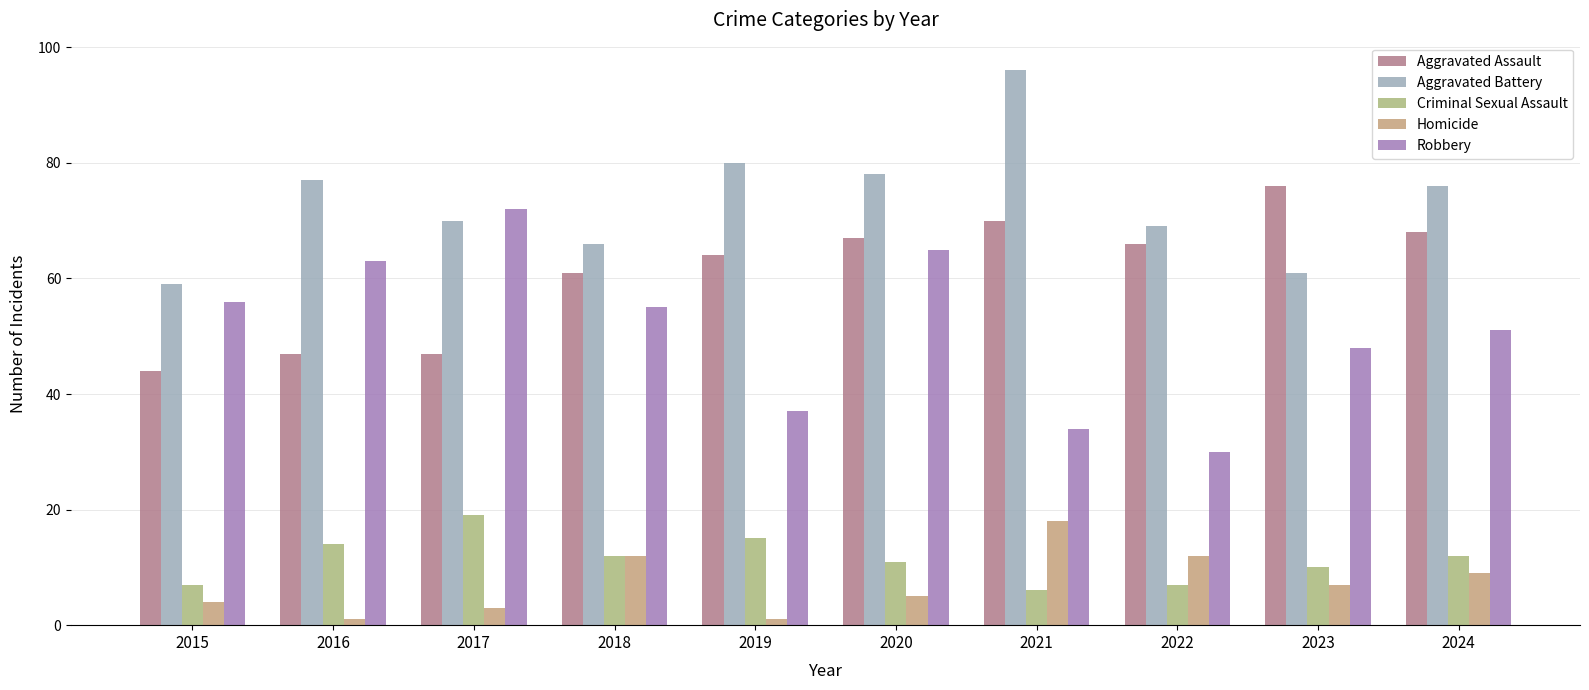

What is the difference between the highest and lowest values at 2023?

69